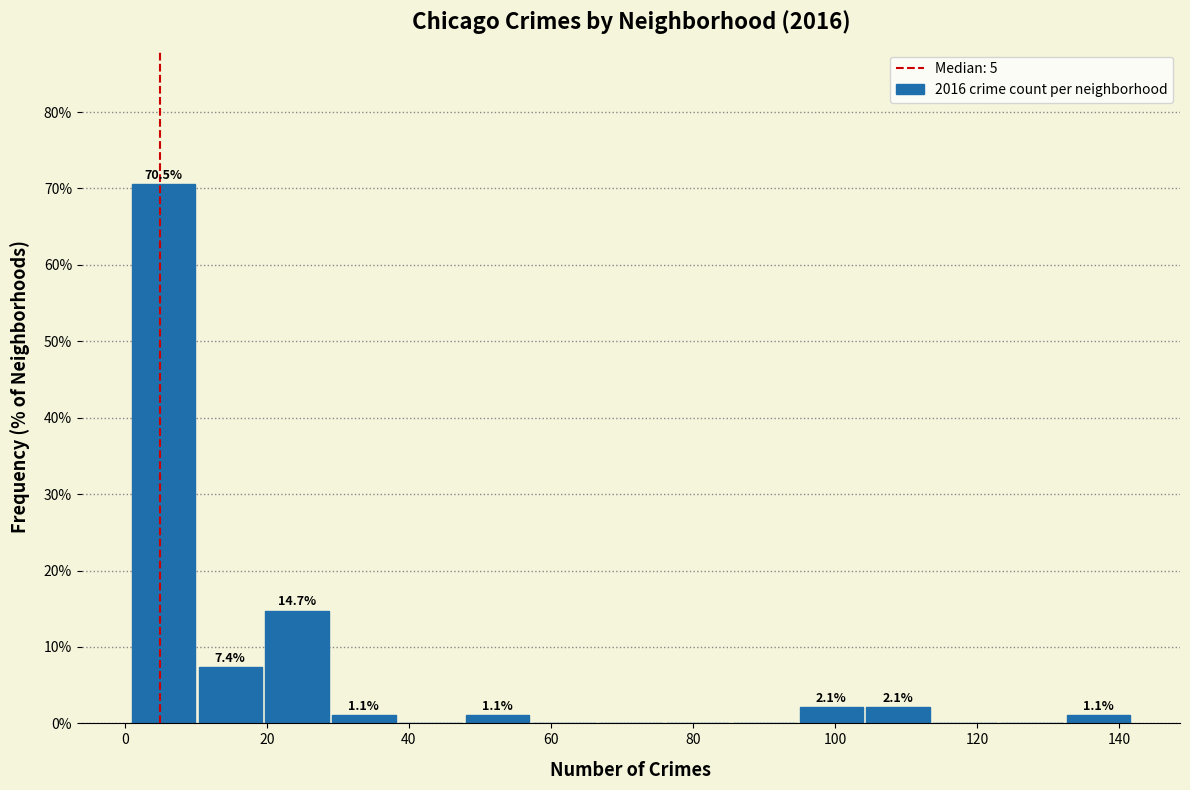

Which range on the x-axis has the tallest bar?

1.0 to 10.4